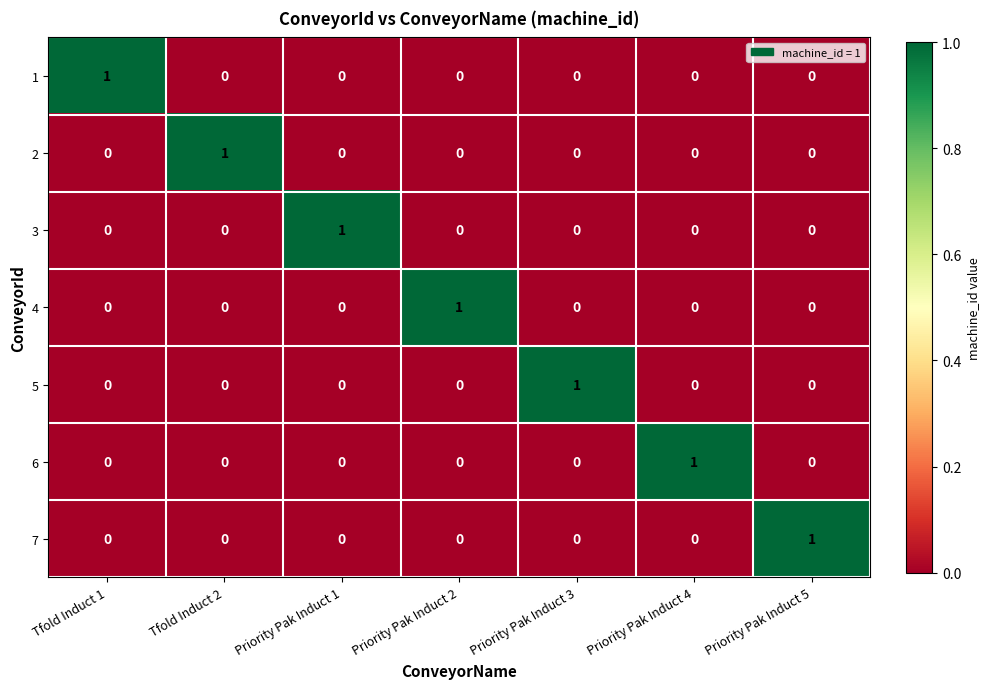

Is the value of 4 at Priority Pak Induct 2 greater than the value of 7 at Priority Pak Induct 2?

Yes